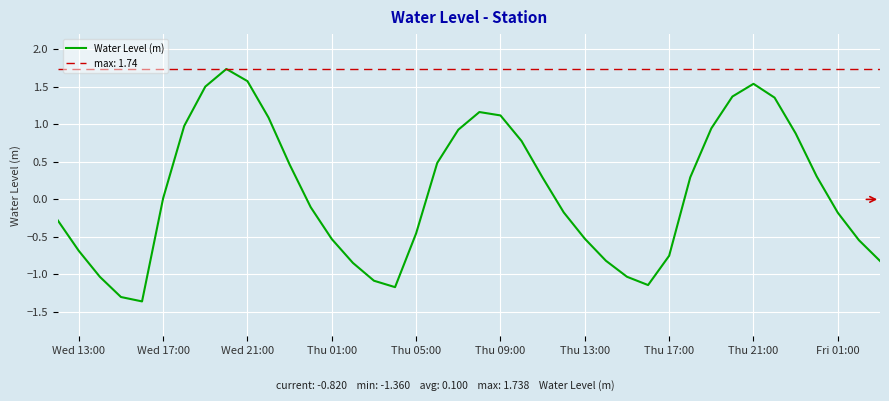

How many distinct data groups are displayed?

1